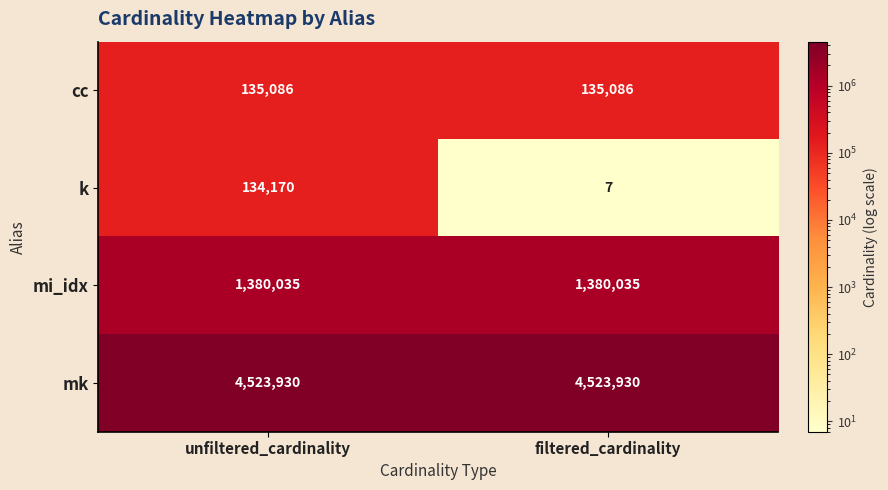

Reading right to left, transcribe all the data shown in this chart.

cc: filtered_cardinality=135086	unfiltered_cardinality=135086
k: filtered_cardinality=7	unfiltered_cardinality=134170
mi_idx: filtered_cardinality=1380035	unfiltered_cardinality=1380035
mk: filtered_cardinality=4523930	unfiltered_cardinality=4523930